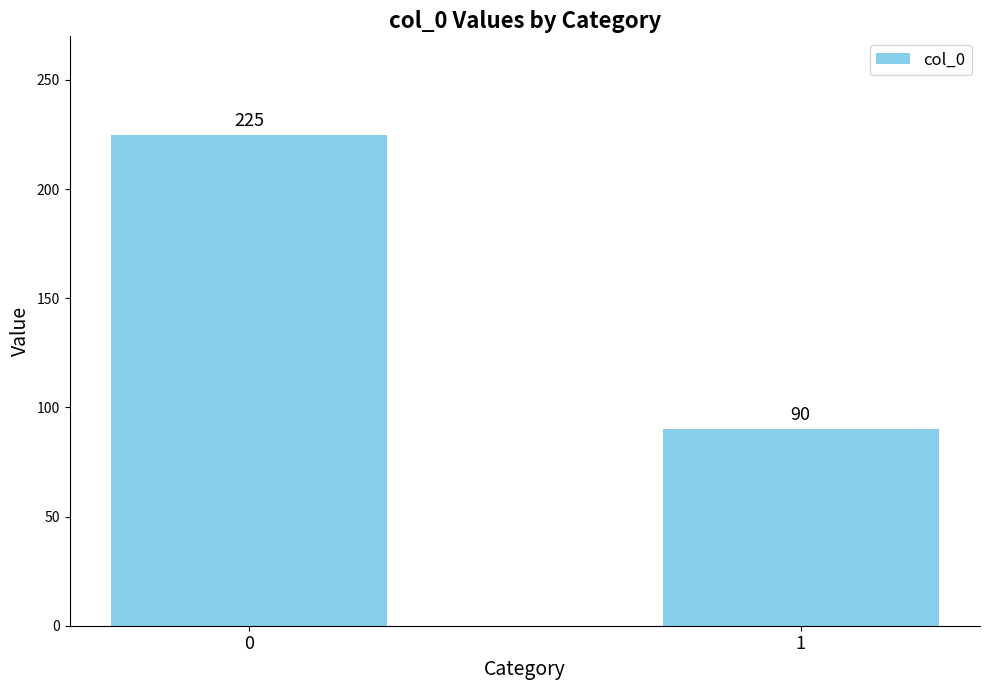

What is the sum of the values at 1 and 0?

315